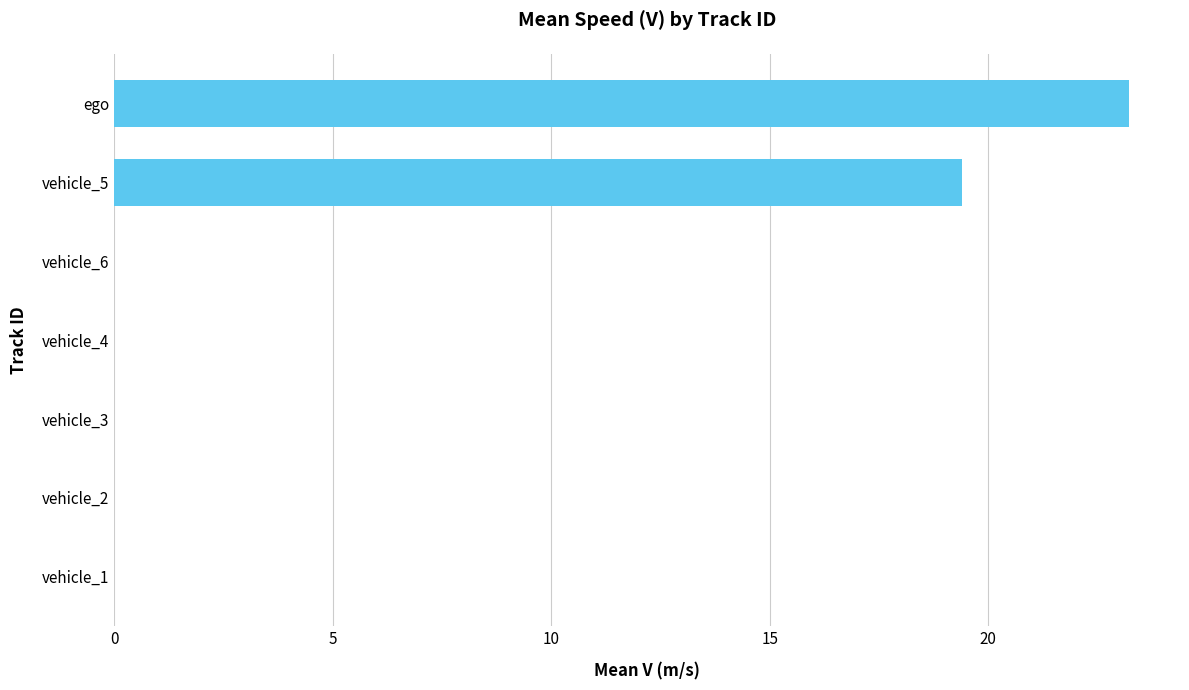

Are the bars grouped side by side (vs. stacked)?

No